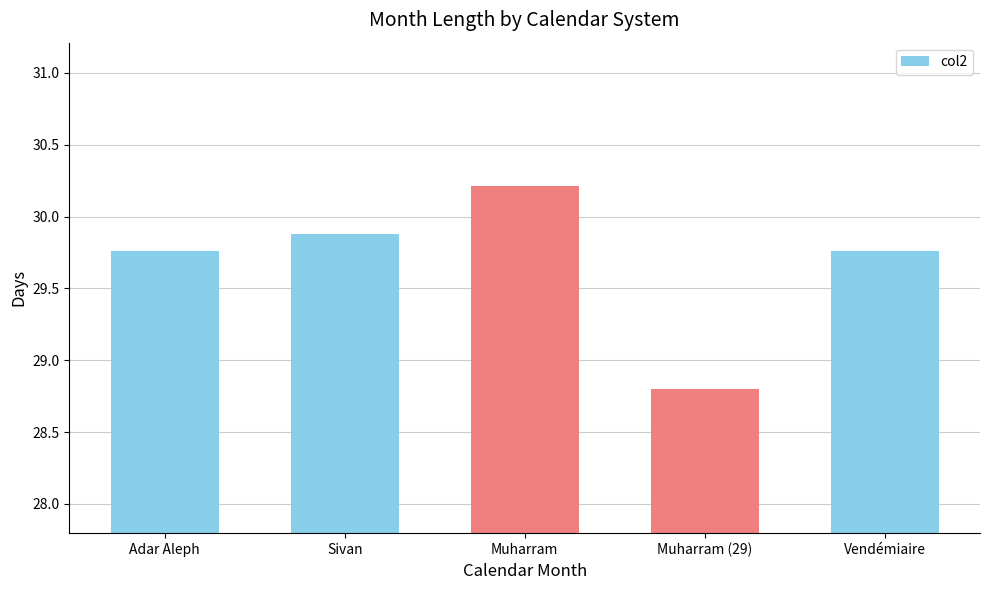

What is the label of the 2nd bar from the right?

Muharram (29)